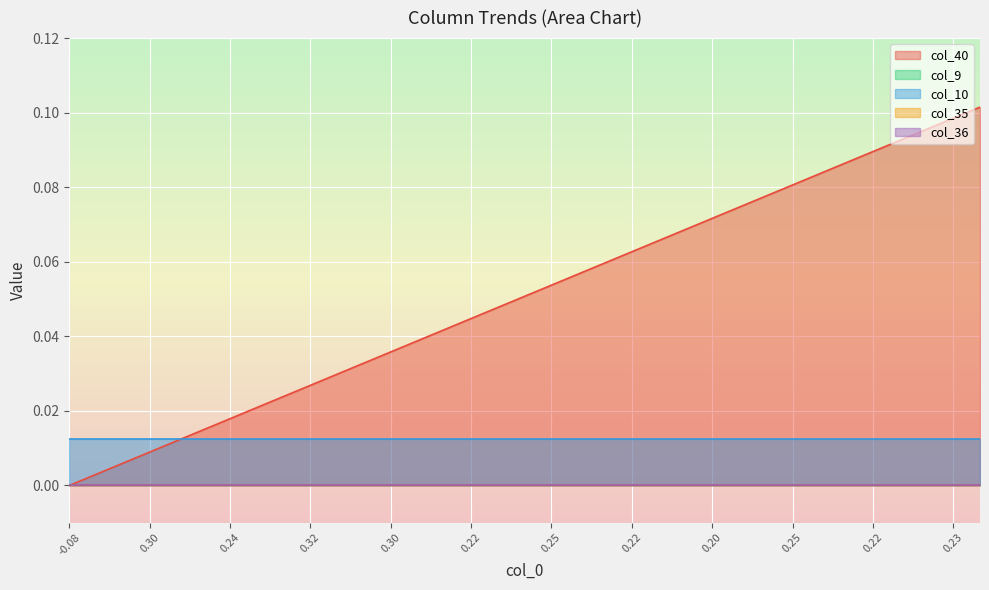

How many lines are shown in the chart?

5